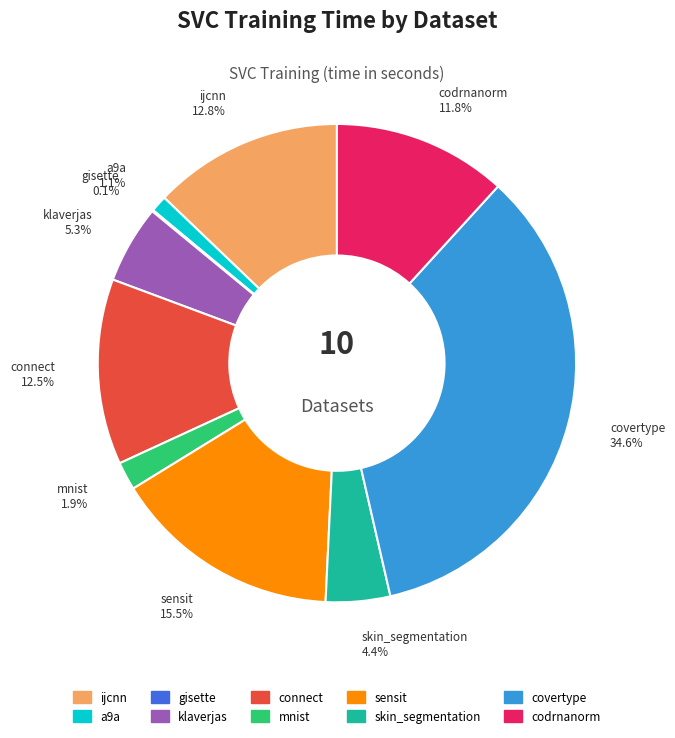

To the nearest percent, what is the combined percentage of sensit and klaverjas?

21%